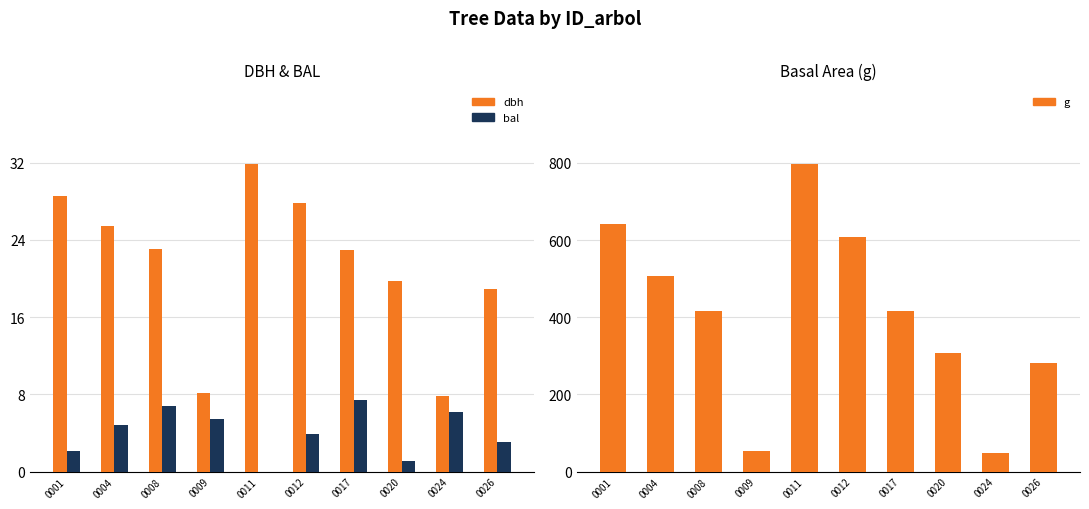

Is it true that dbh equals 31.1 at 0008?

False